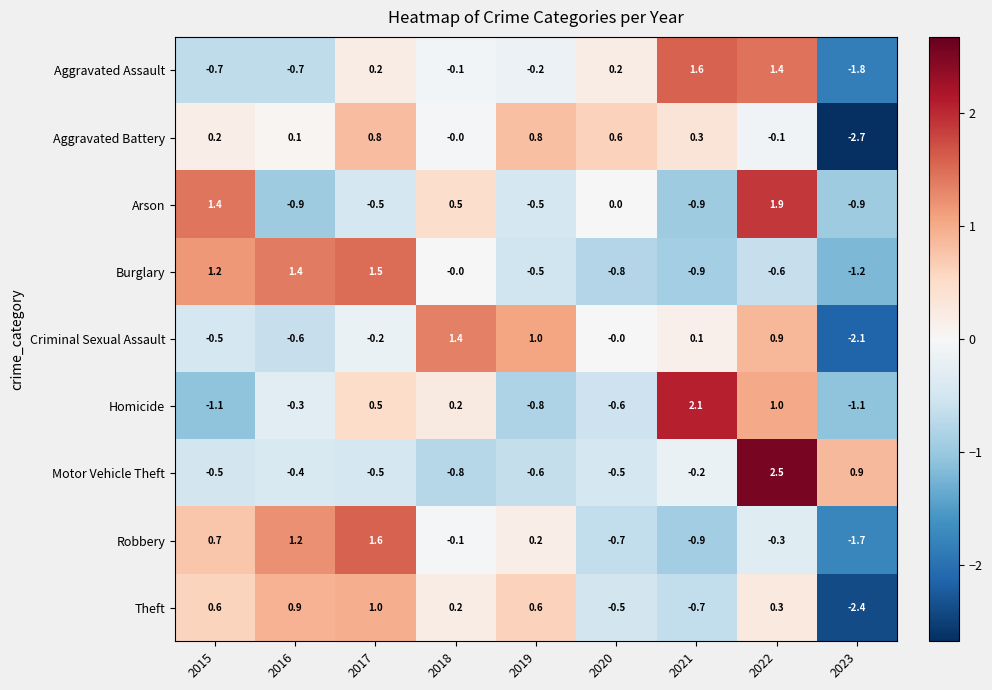

Is it true that Arson equals -1.4 at 2016?

False